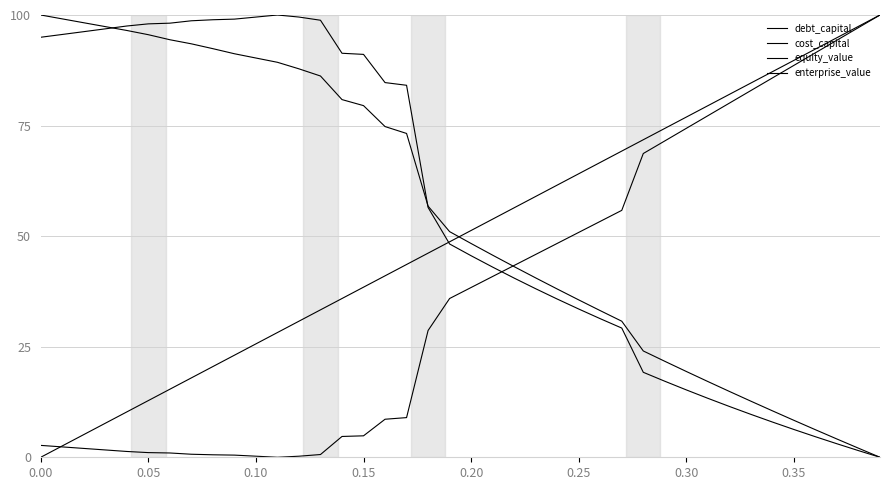

How many lines are shown in the chart?

4